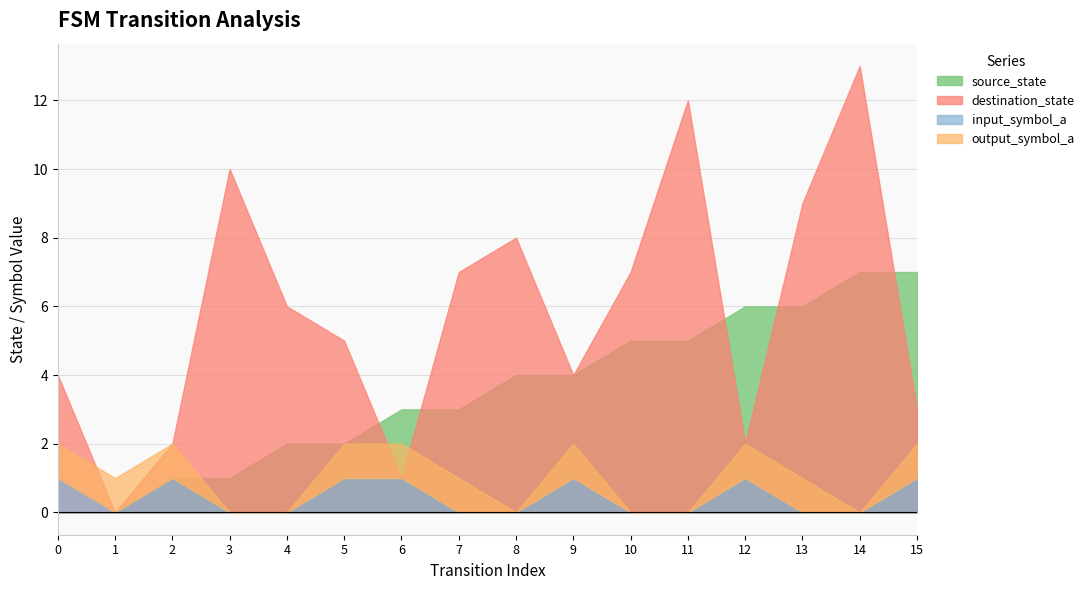

How many lines are shown in the chart?

4